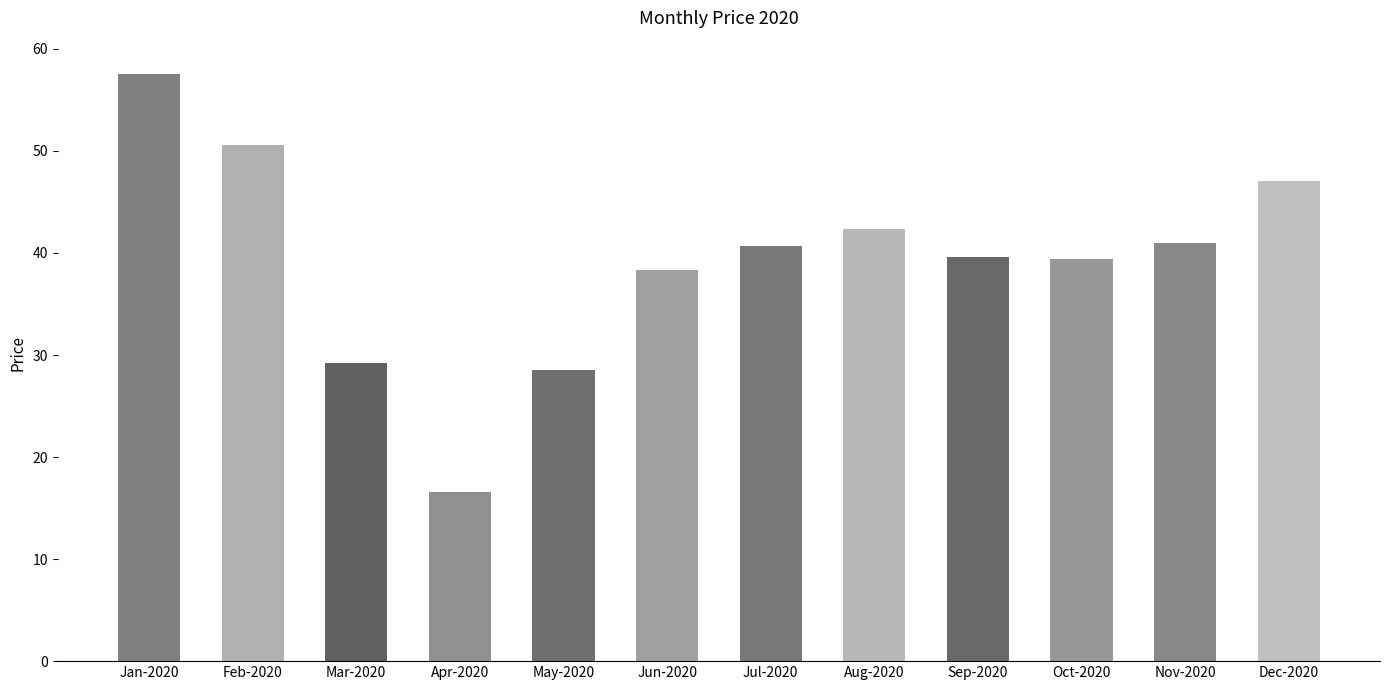

What is the difference between the values at Jul-2020 and Apr-2020?

24.2